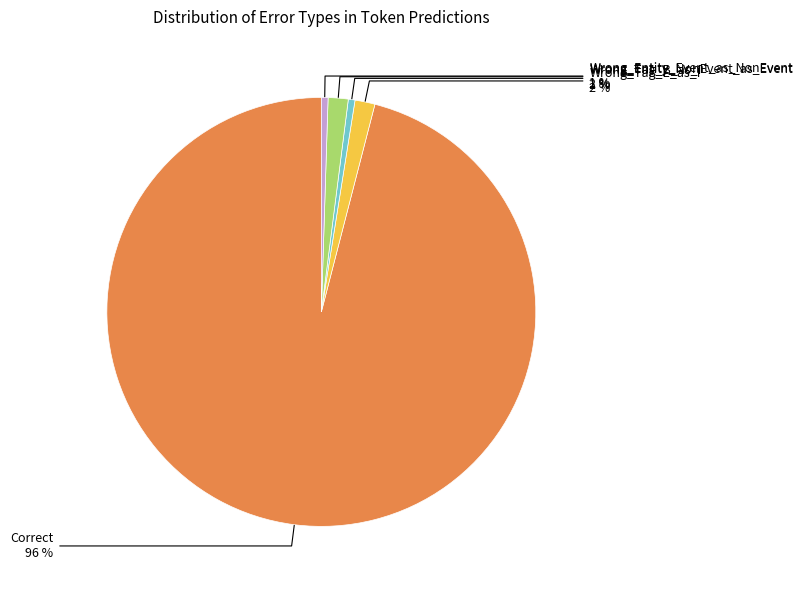

Is there any slice that represents more than half of the pie?

Yes